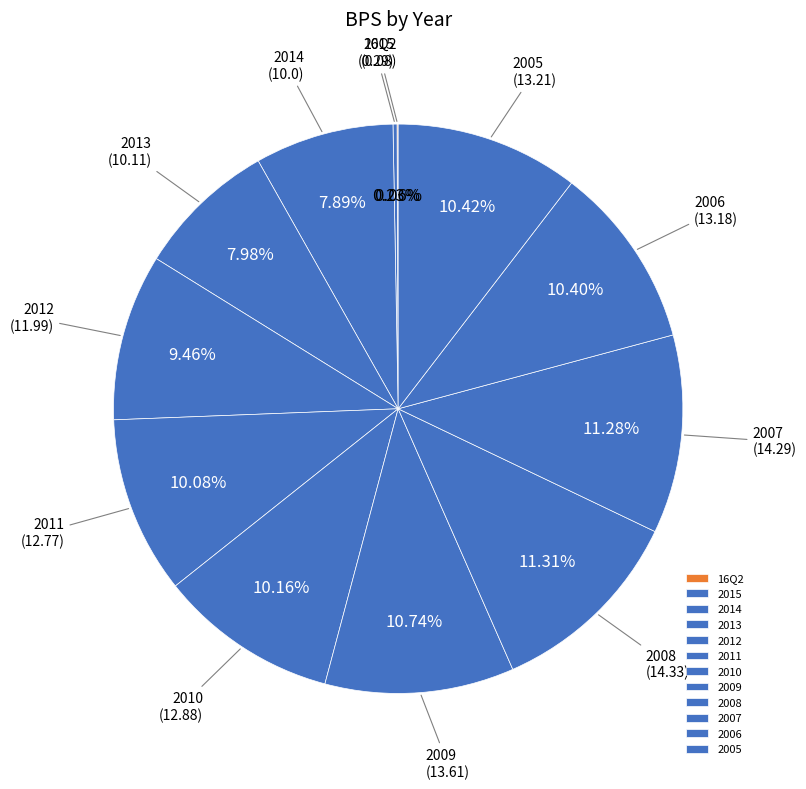

Is there a majority slice in this chart?

No